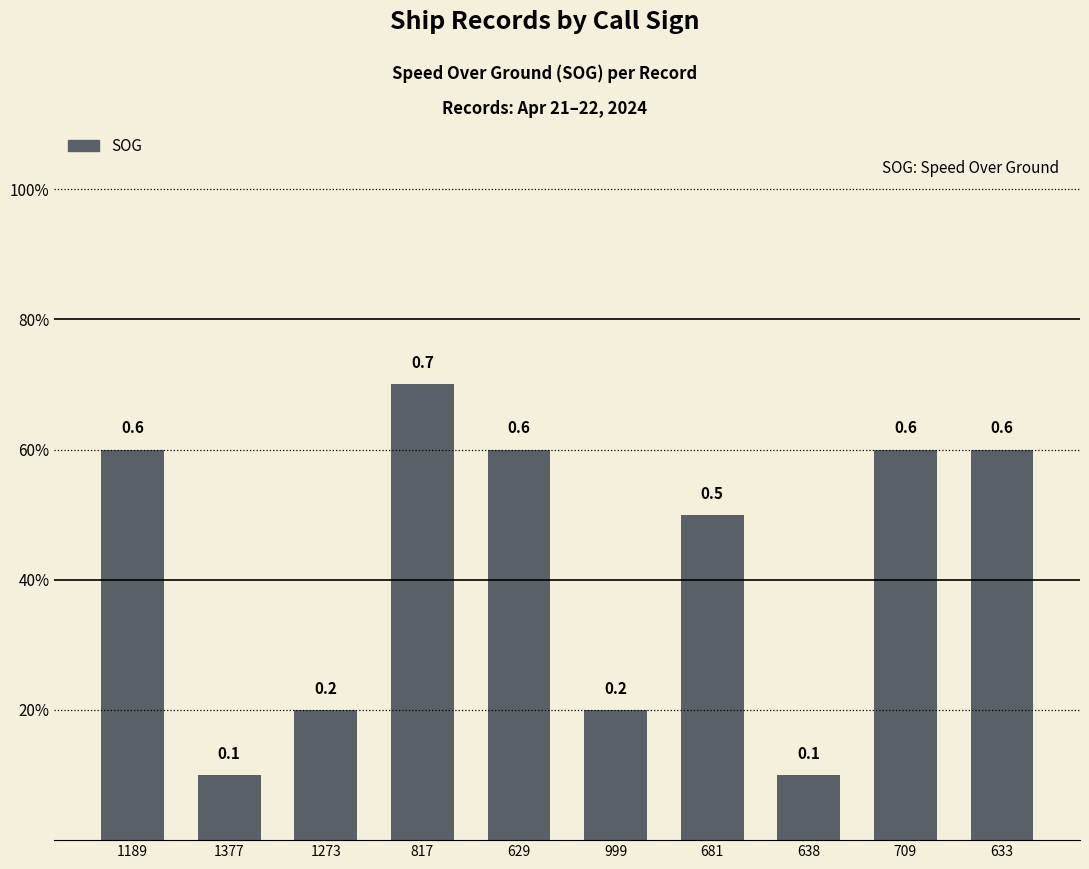

Which label corresponds to the largest value in the chart?

817